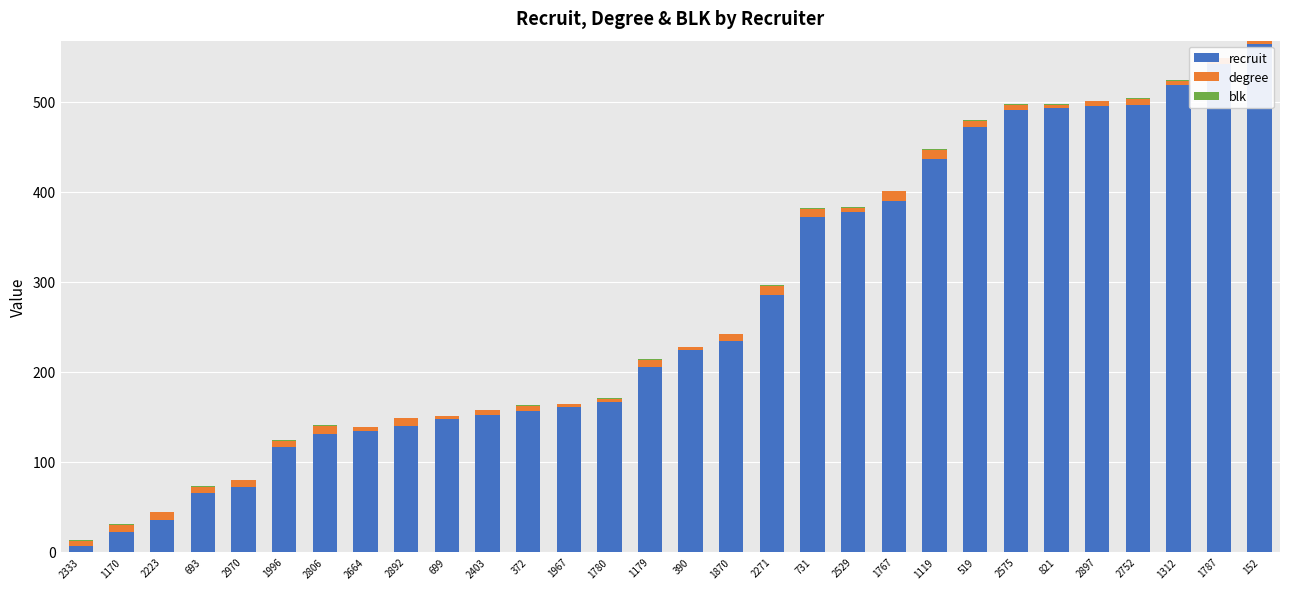

What is the sum of all recruit values?

8099